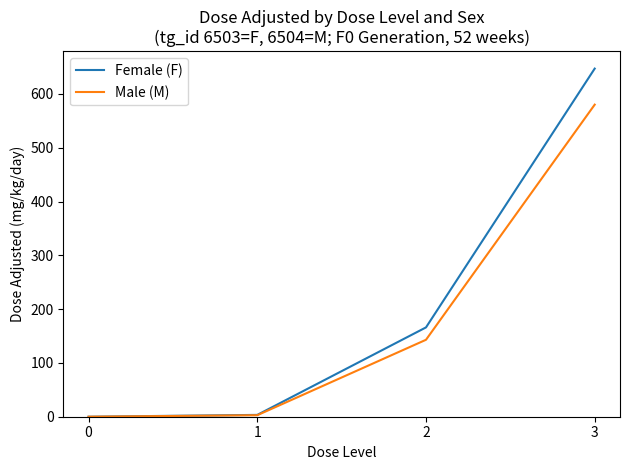

The value of Female (F) at 3 is 647.0. True or false?

True